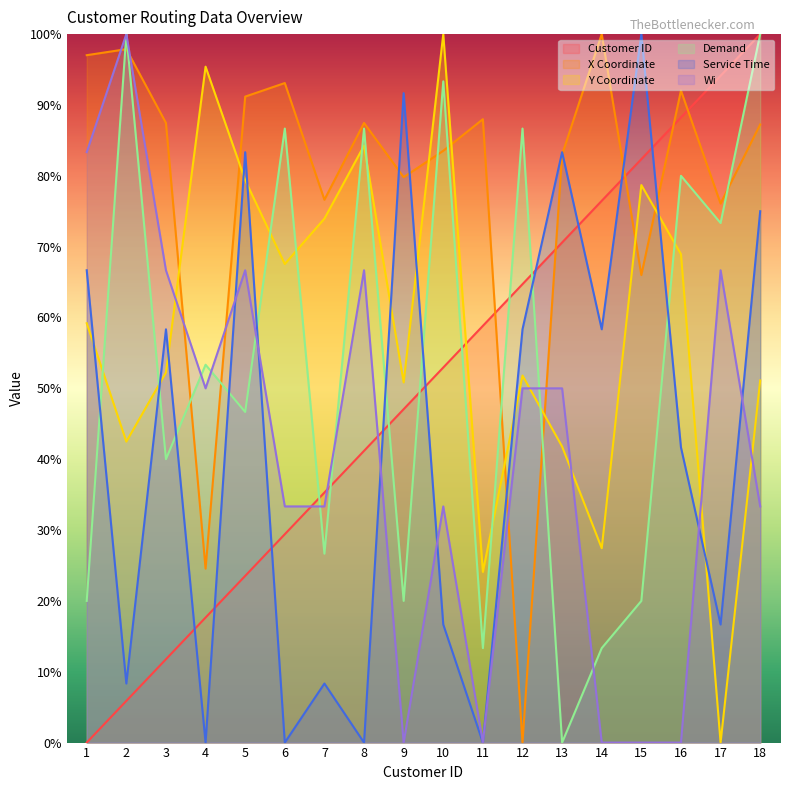

How many categories are shown in the chart?

18